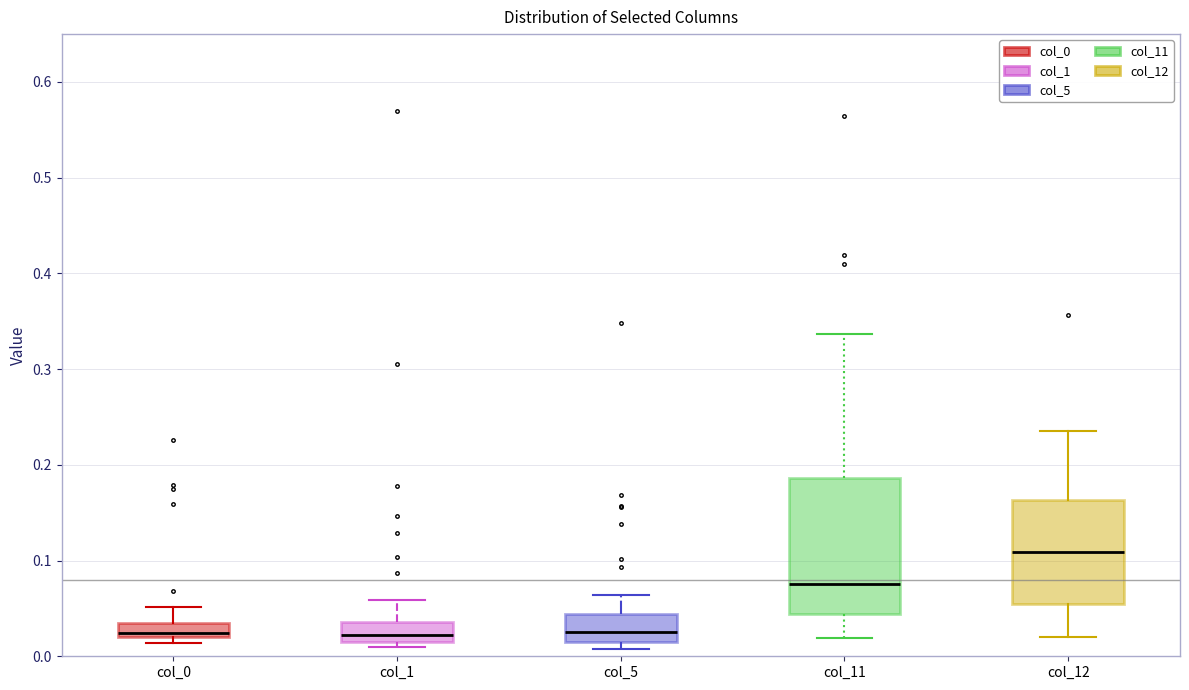

Where does the median line of the box for col_5 sit on the y-axis? The values are not printed on the chart, so give them approximately, as read against the axis.

0.03